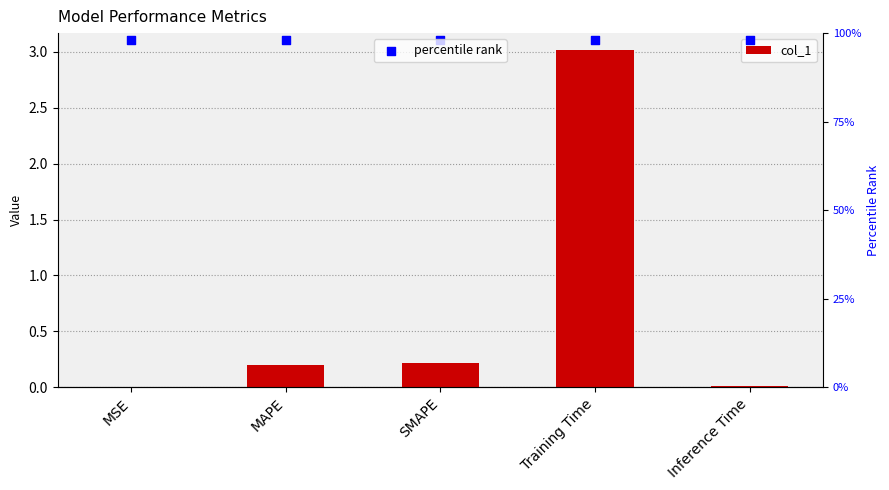

Which series reaches the minimum Y coordinate?

col_1